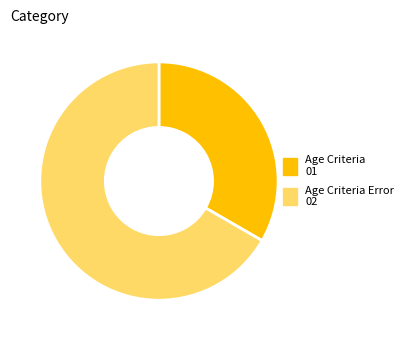

Does any single category account for the majority?

Yes